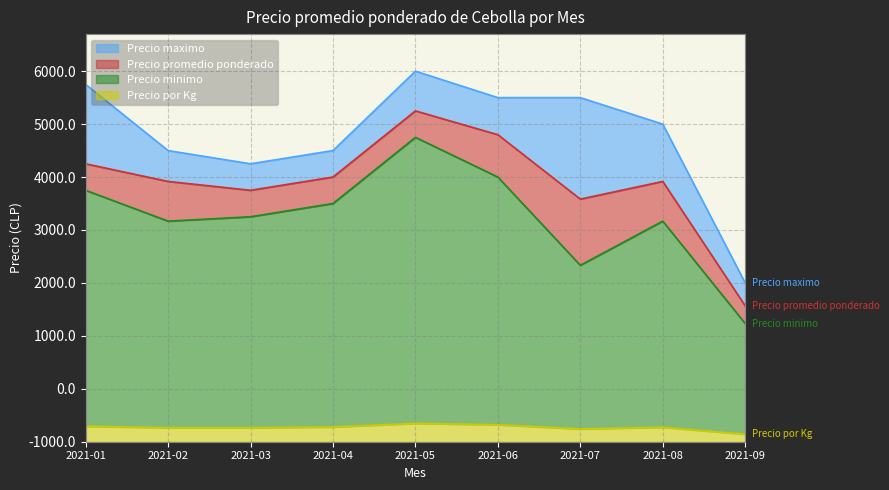

At which category does Precio minimo reach its first local peak?

2021-05